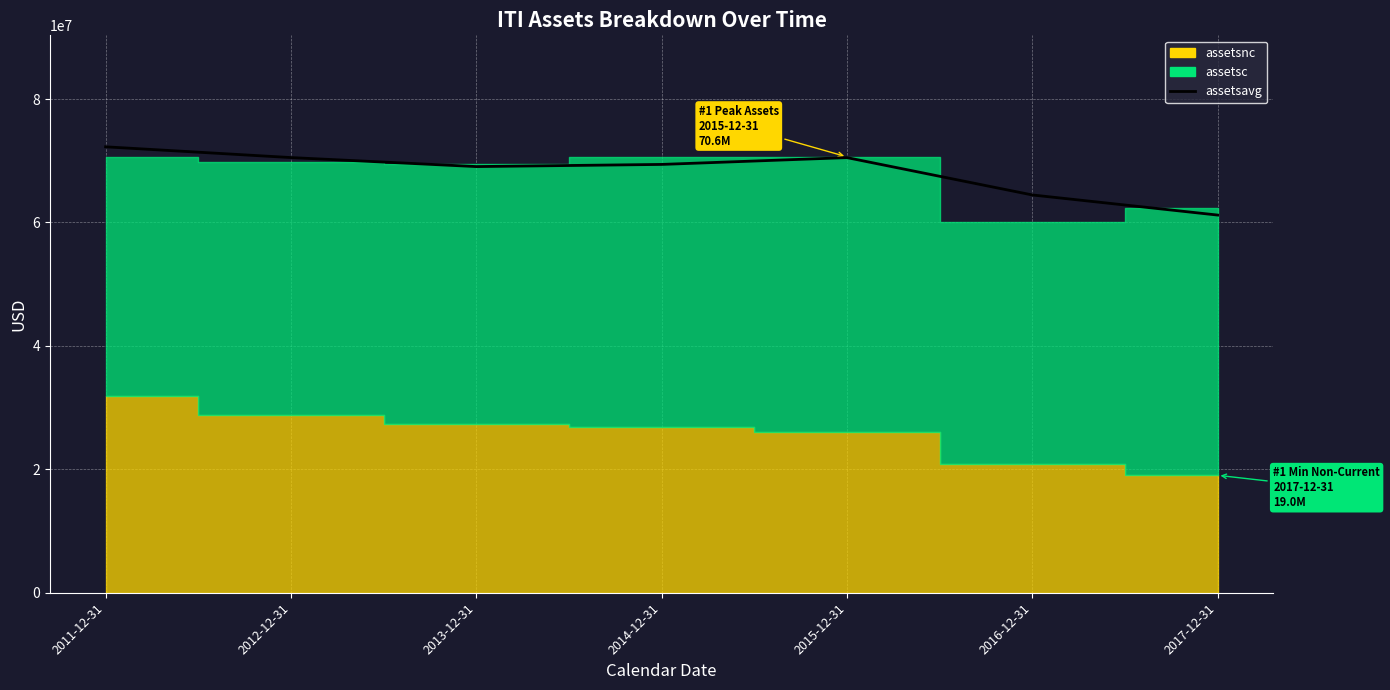

At which label does the data first exceed 69407250?

2011-12-31